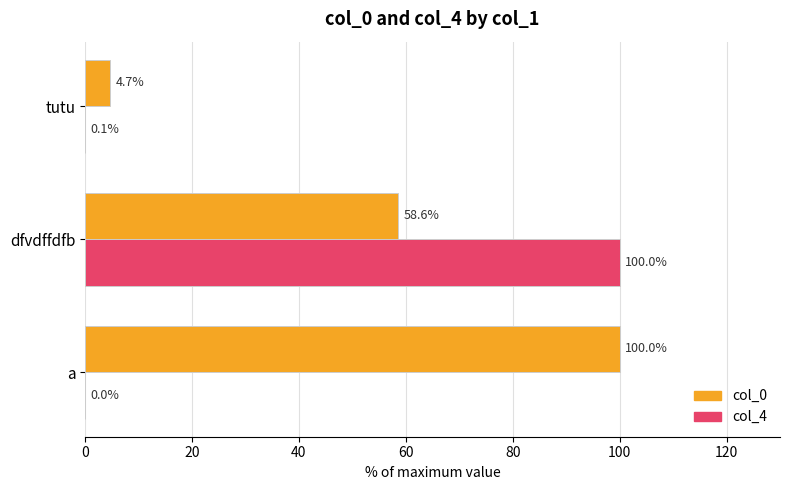

Is the value of col_0 at a greater than the value of col_4 at a?

Yes